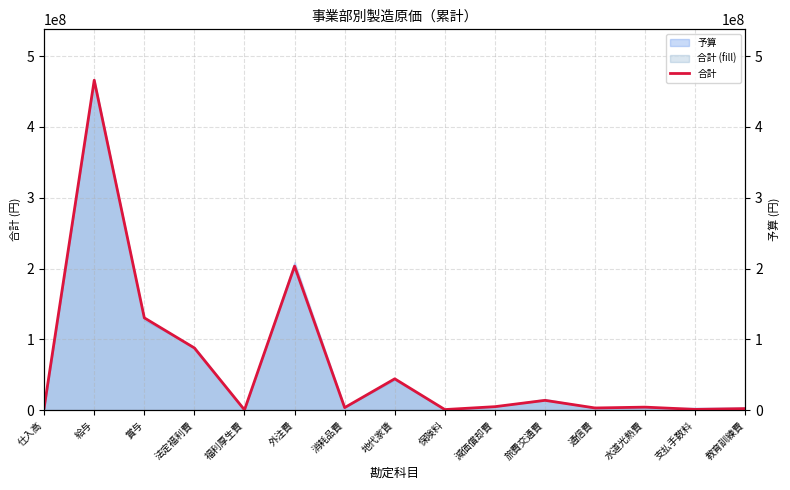

Where does the data first go above 4297420?

給与